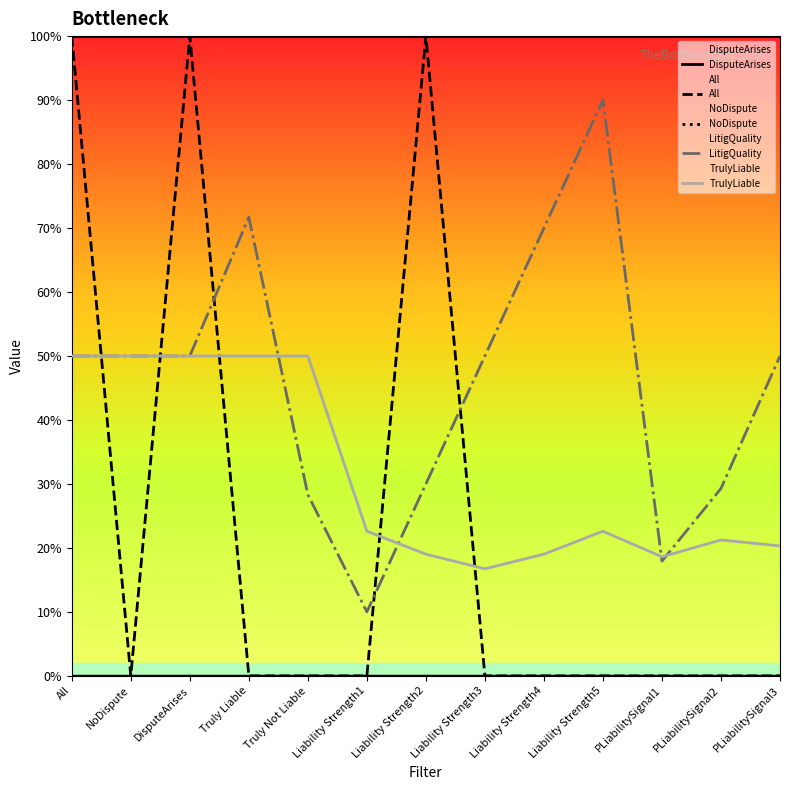

Which series has the largest total across all categories?

DisputeArises